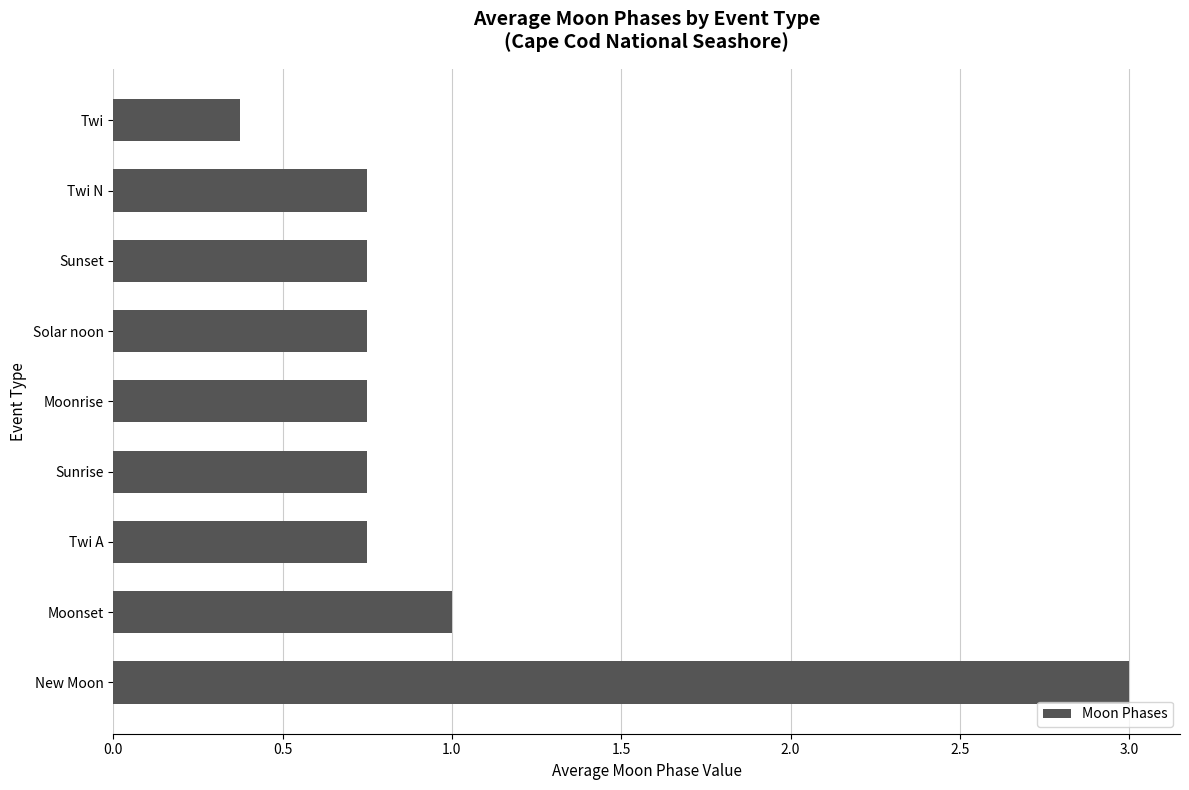

Between New Moon and Moonset, which is larger?

New Moon